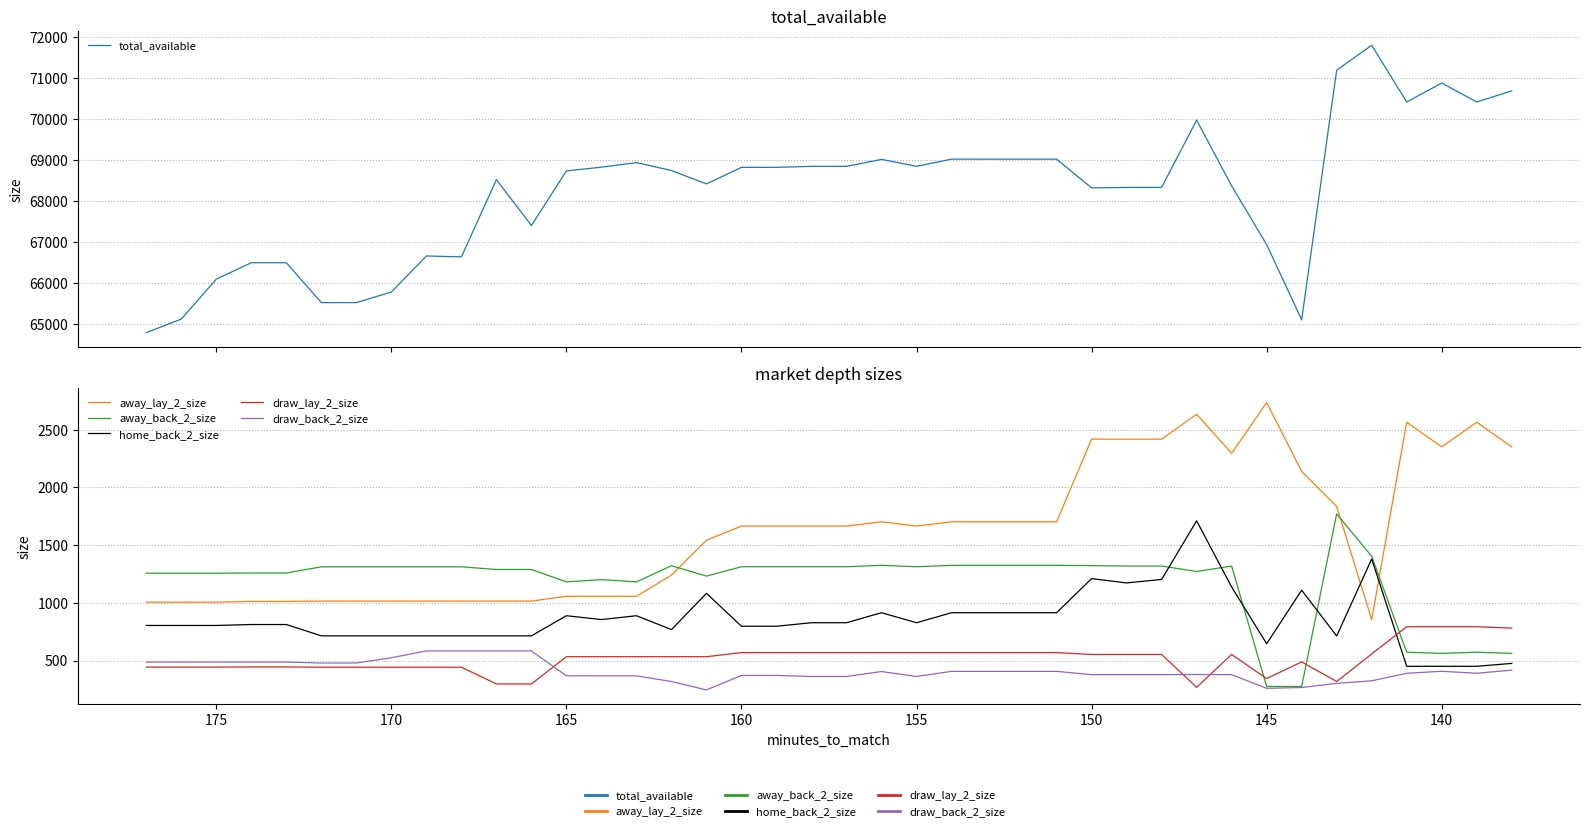

Is it true that total_available equals 94816.3 at 135?

False